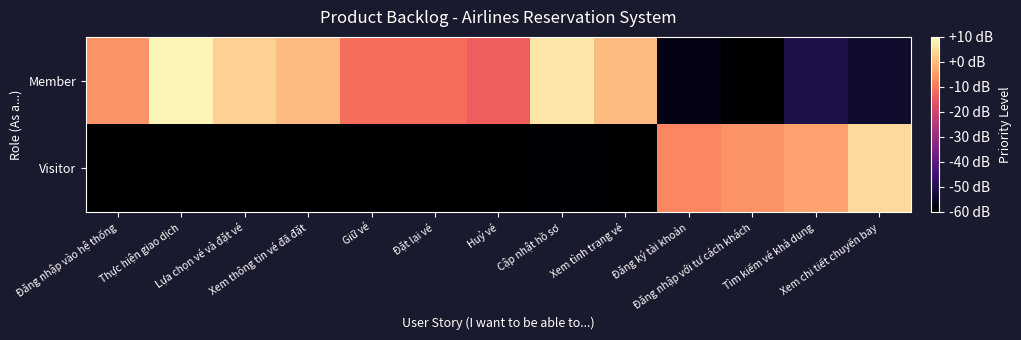

How many data points does each series have?

13